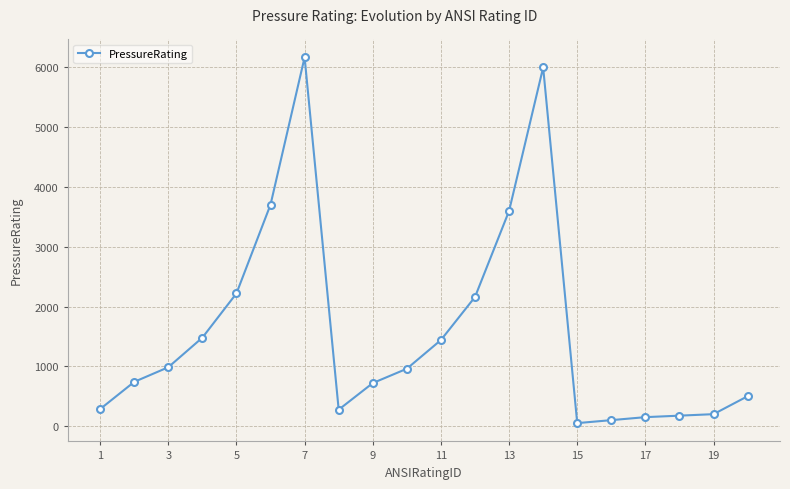

What is the difference between the maximum and minimum values?

6120